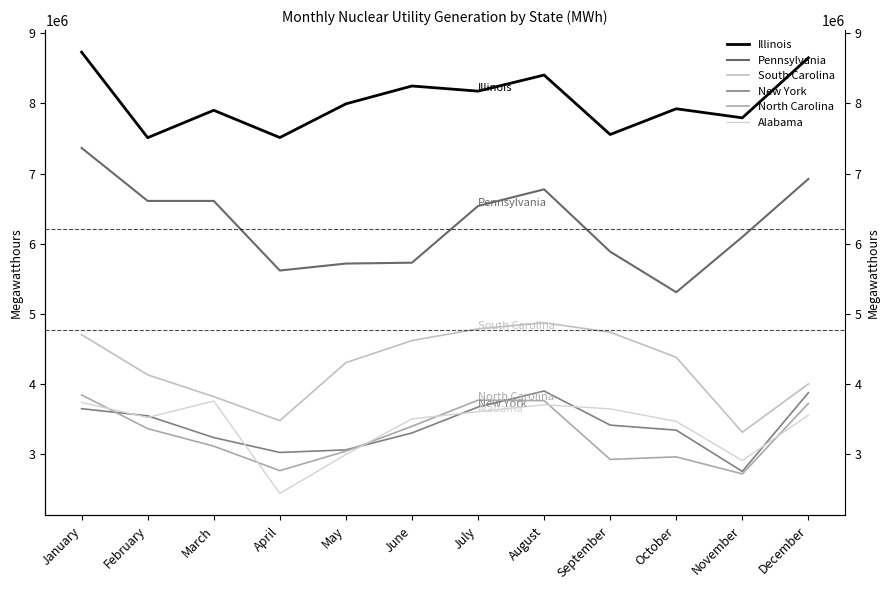

Where is Illinois nearest to the value 8120902?

July